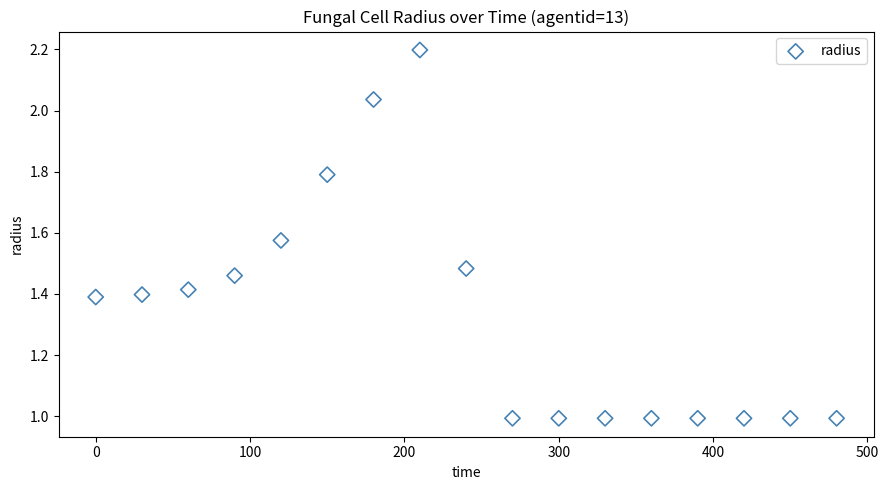

What is the range of Y values (max minus min)?

1.2